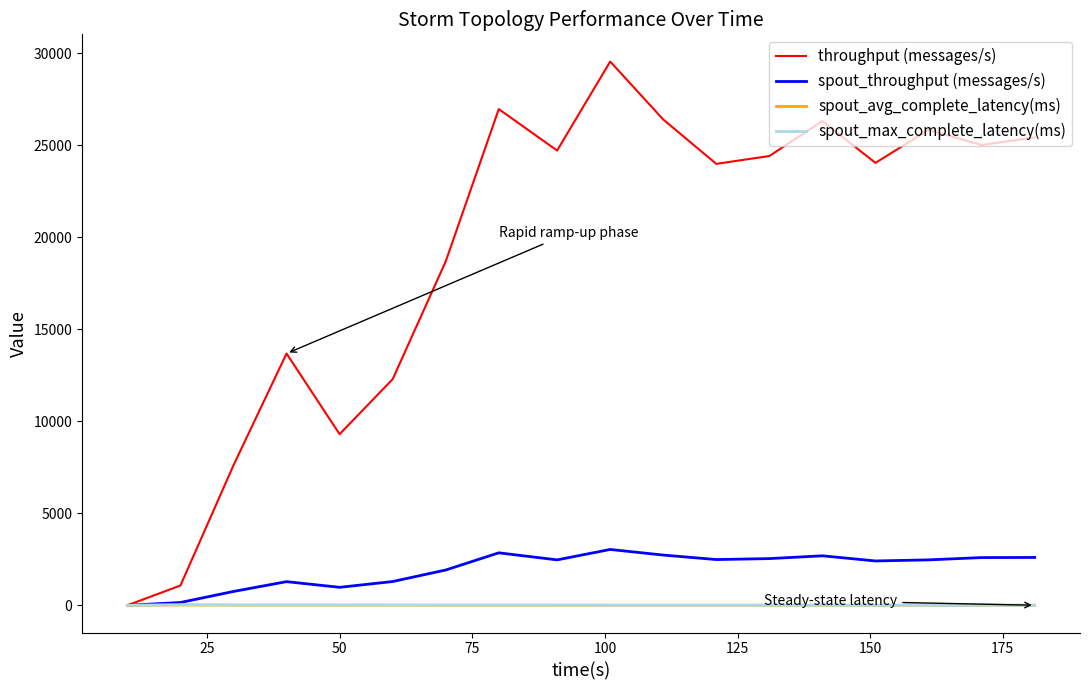

How many lines are shown in the chart?

4